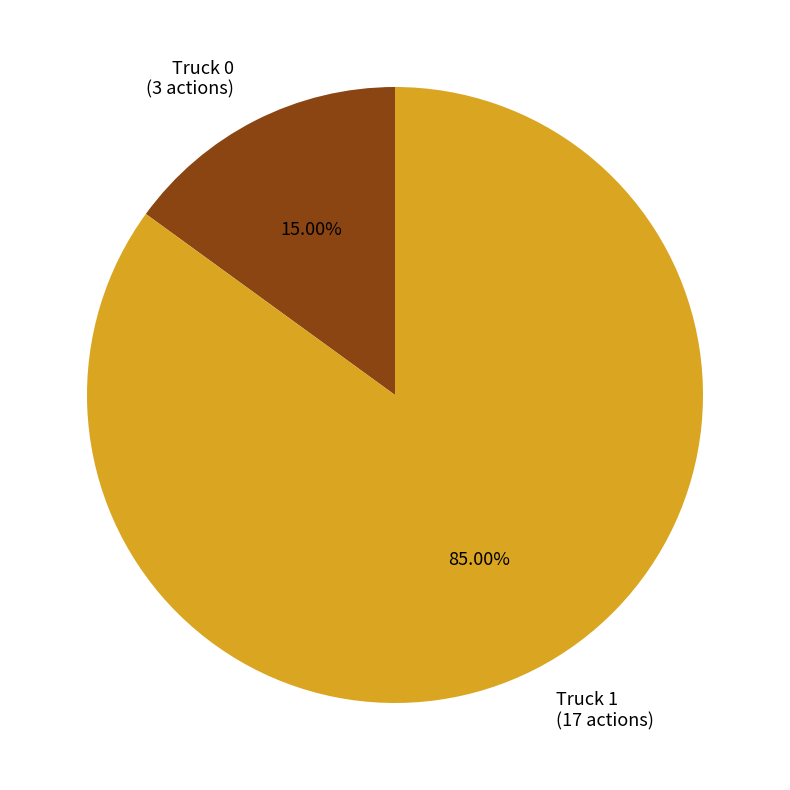

Is it true that Truck 1 is 85% of the pie?

True